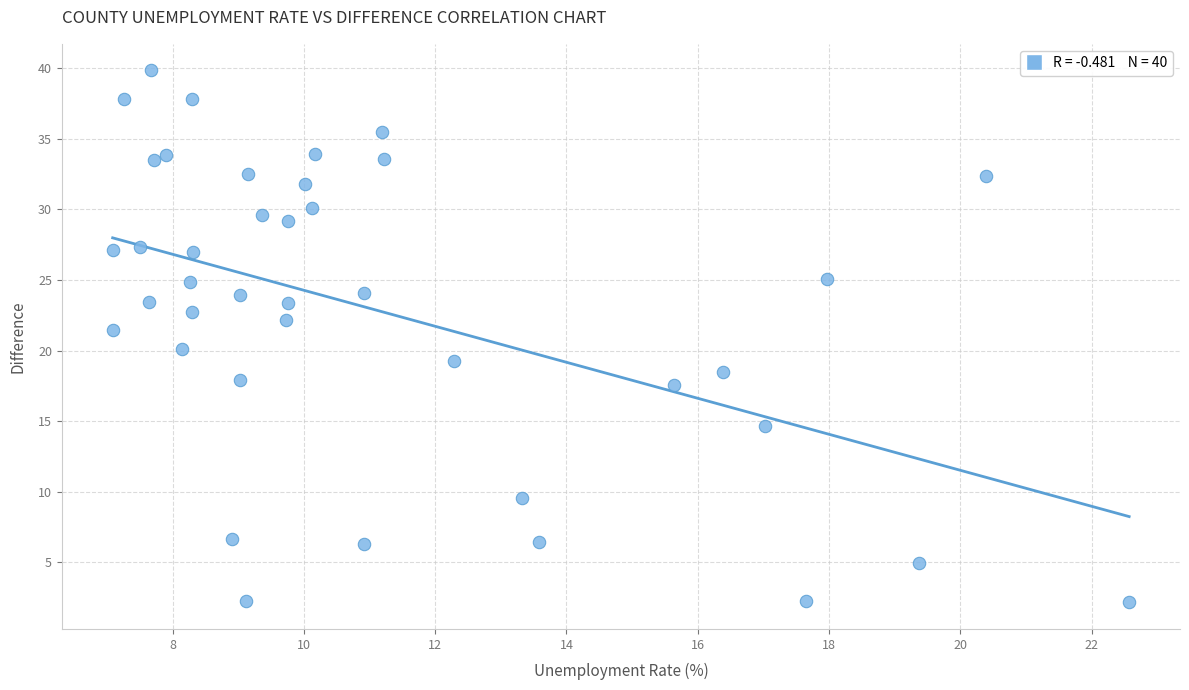

What is the range of Y values (max minus min)?

37.7